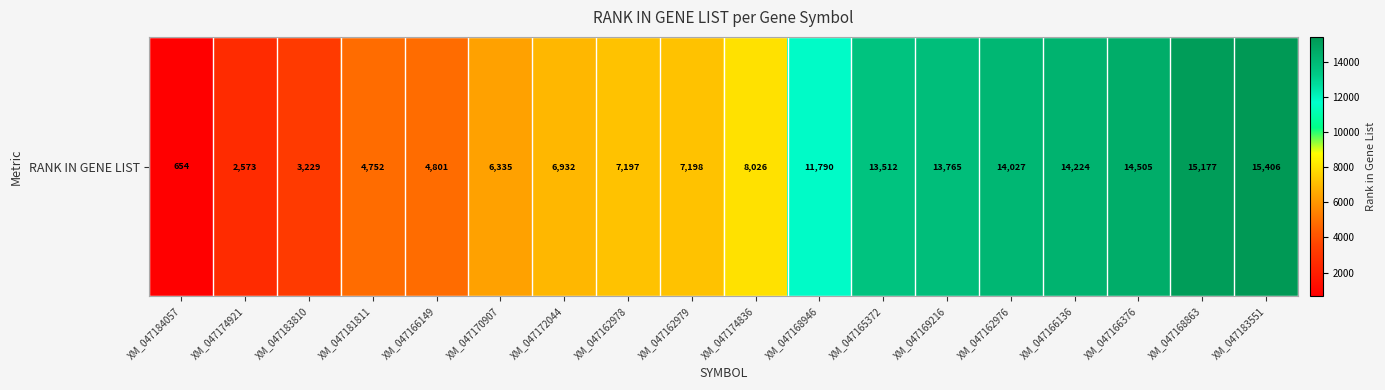

What value does the data have at XM_047166149, to the nearest 100?

4800